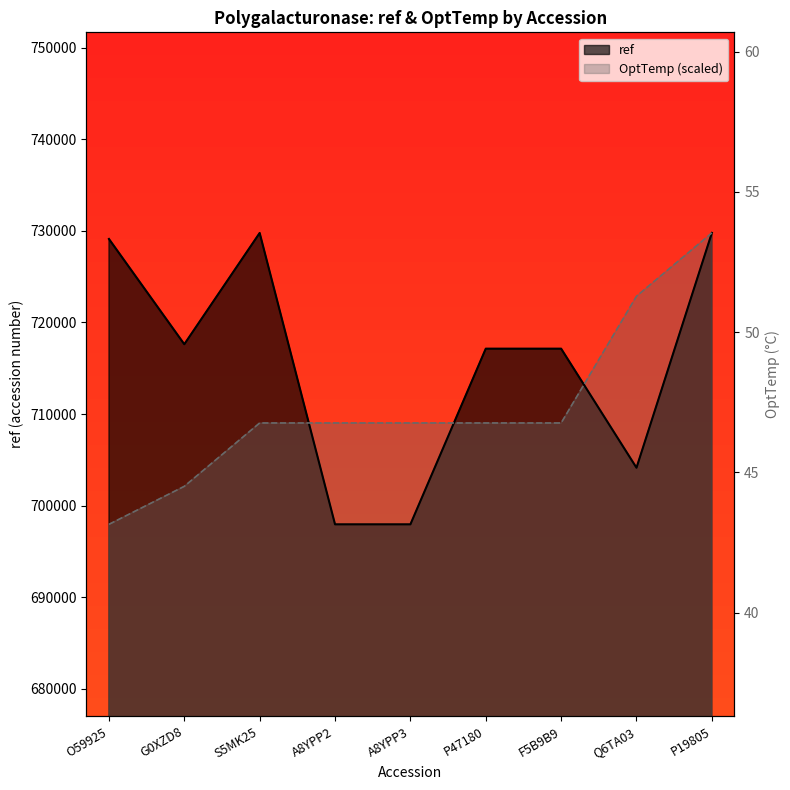

Reading right to left, extract all data points from this chart.

ref: 729777.0	704141.0	717139.0	717139.0	697962.0	697962.0	729770.0	717624.0	729115.0
OptTemp: 729777.0	722860.7	709028.1	709028.1	709028.1	709028.1	709028.1	702111.8	697962.0